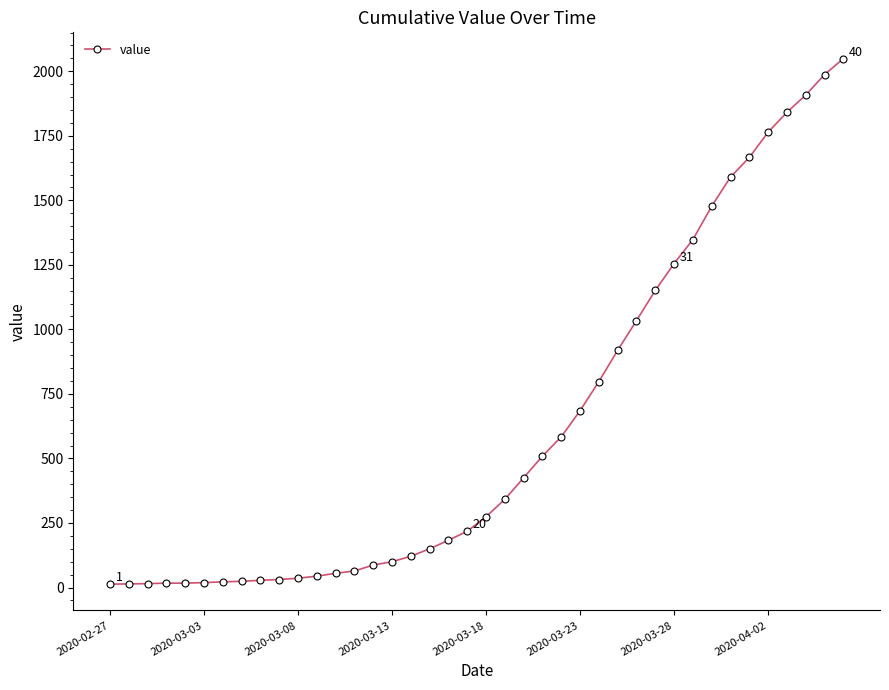

What is the greatest value displayed?

2049